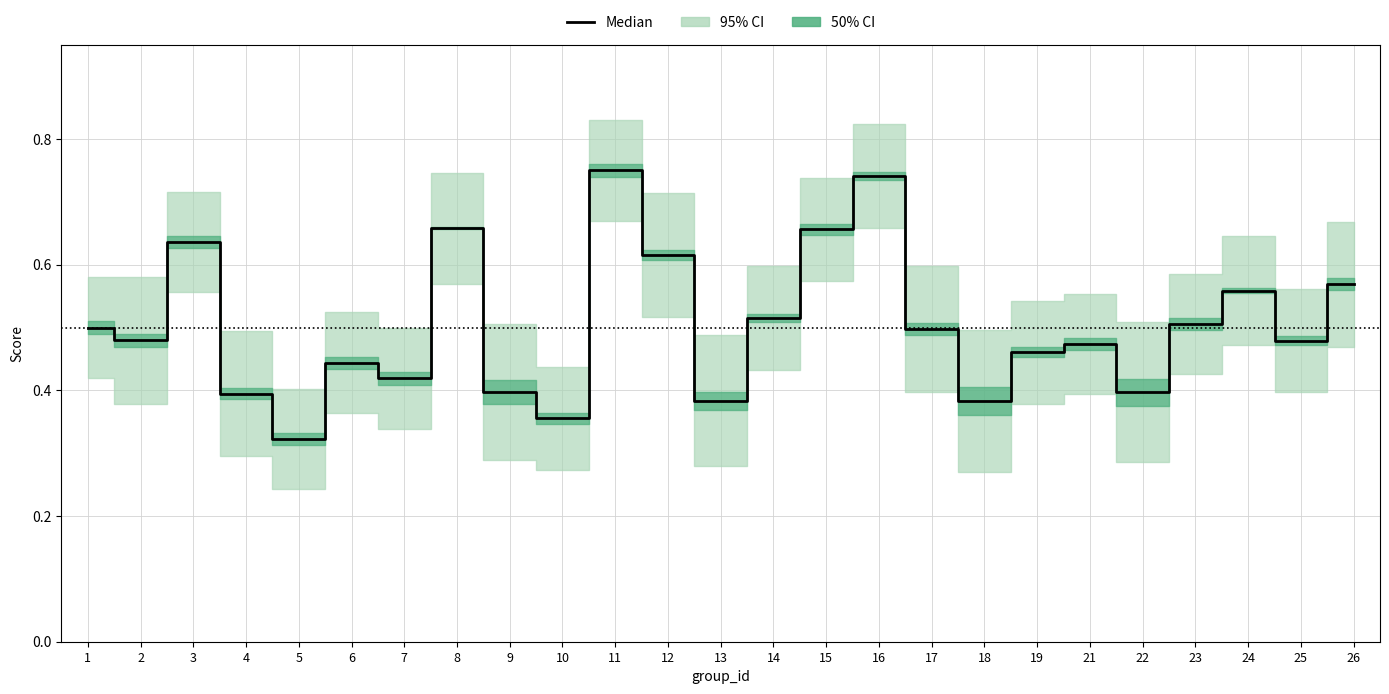

Which has a higher value, 23 or 9?

23